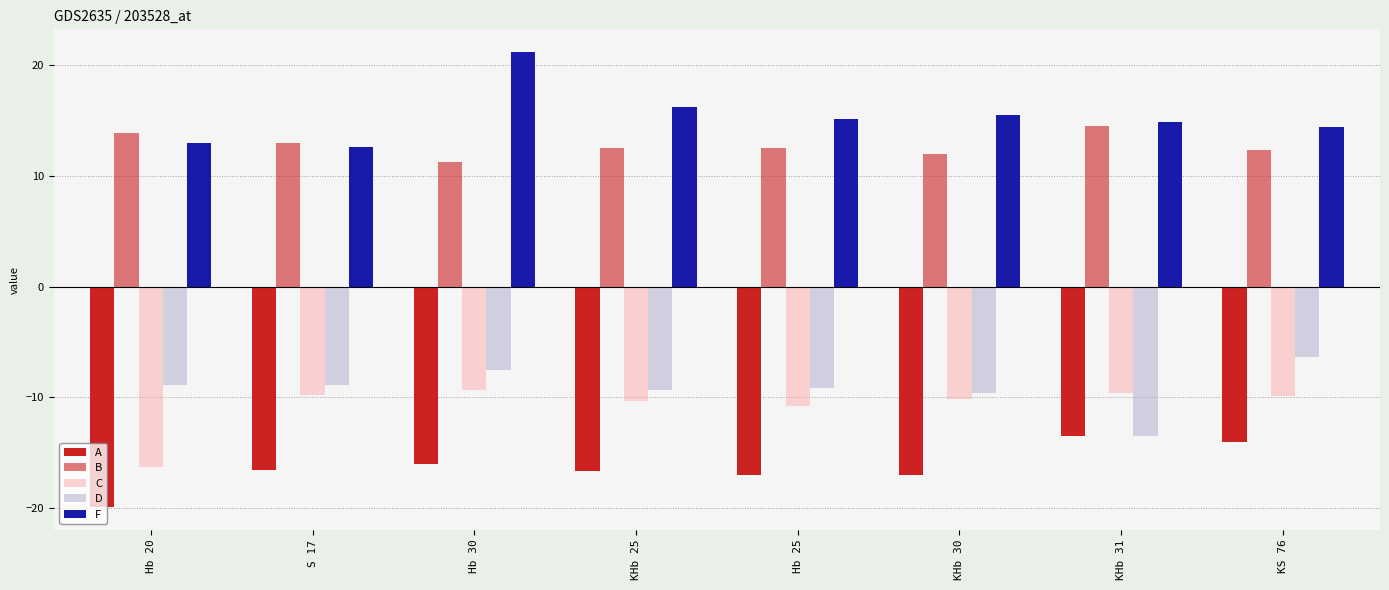

How many data points does each series have?

8